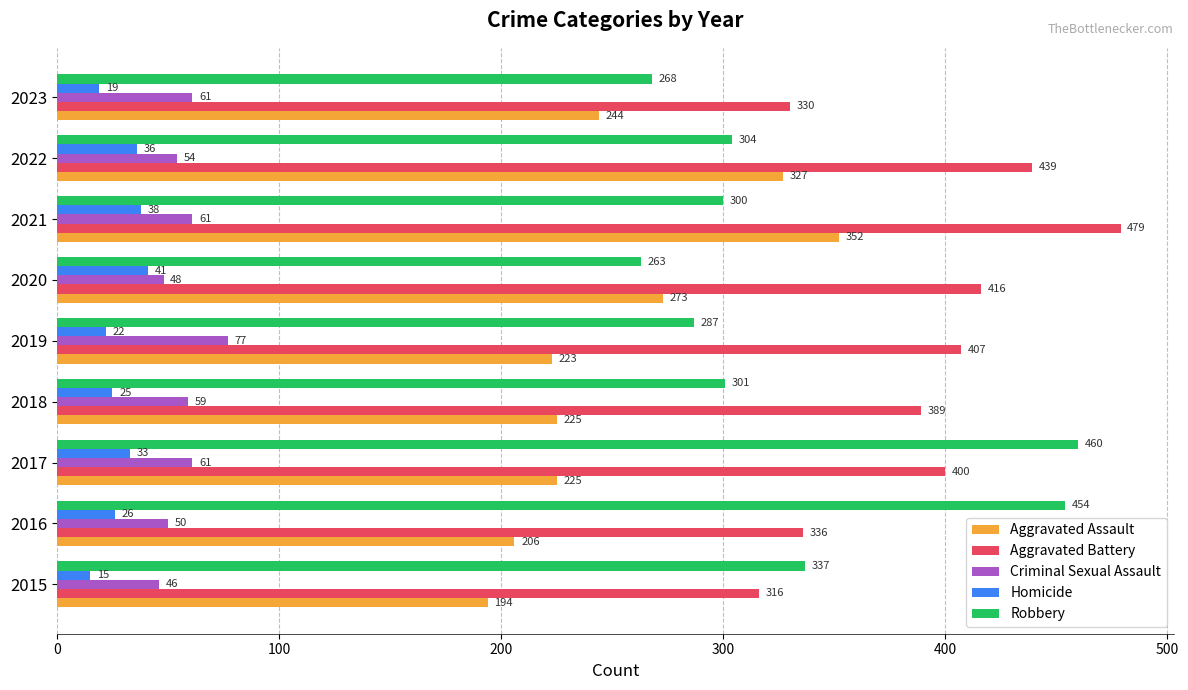

What is the difference between the highest and lowest values at 2019?

385